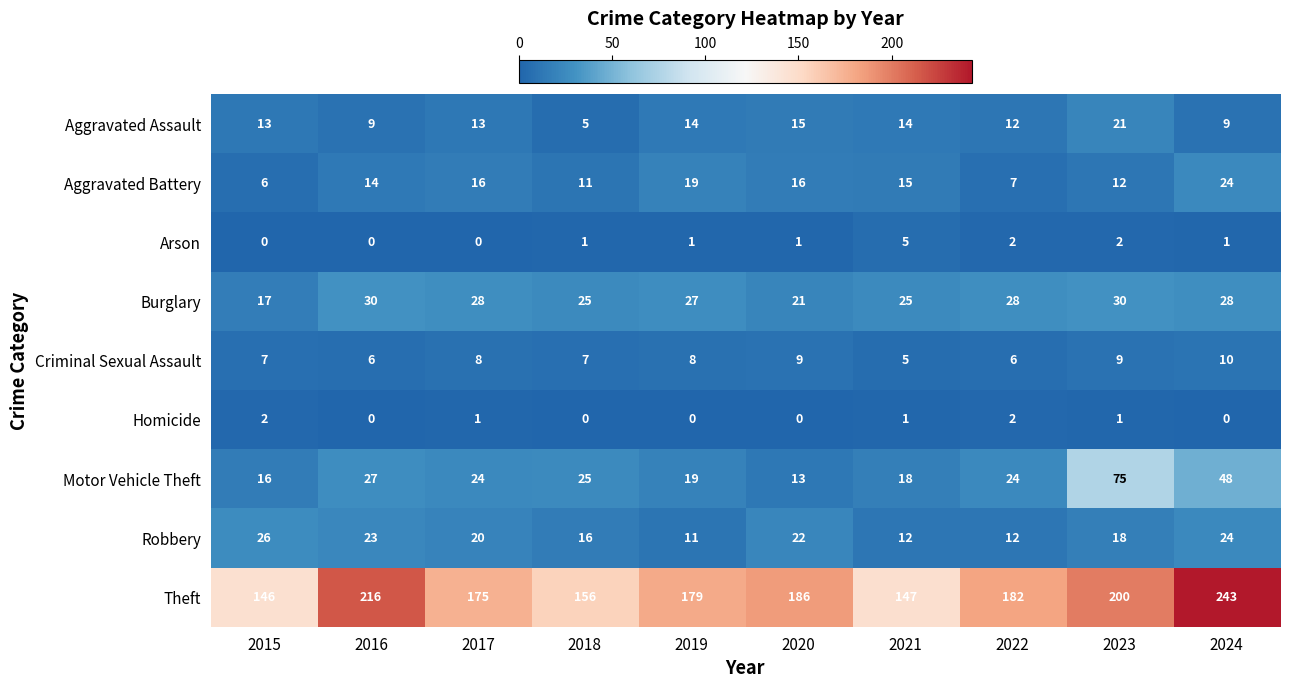

What is the difference between the highest and lowest values at 2015?

146